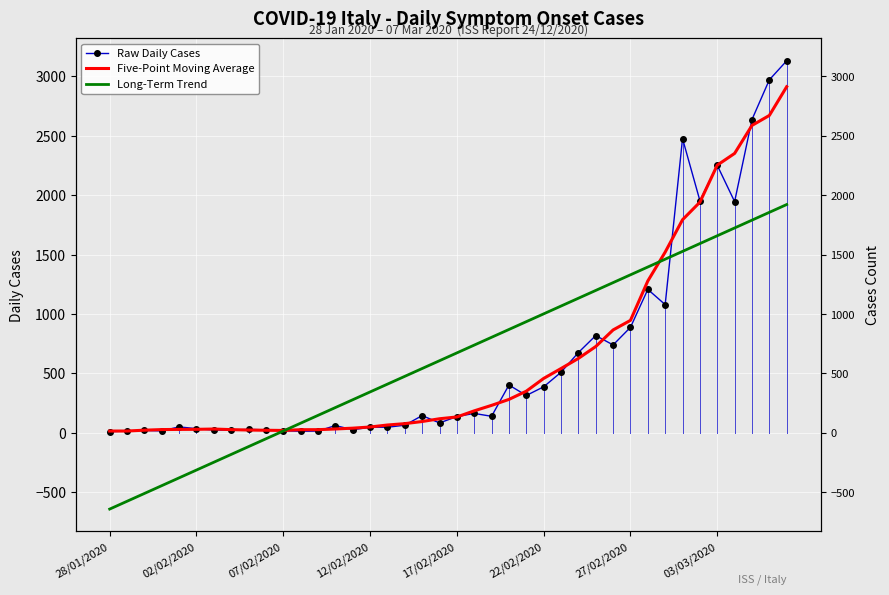

Which category has the lowest value across all series?

28/01/2020